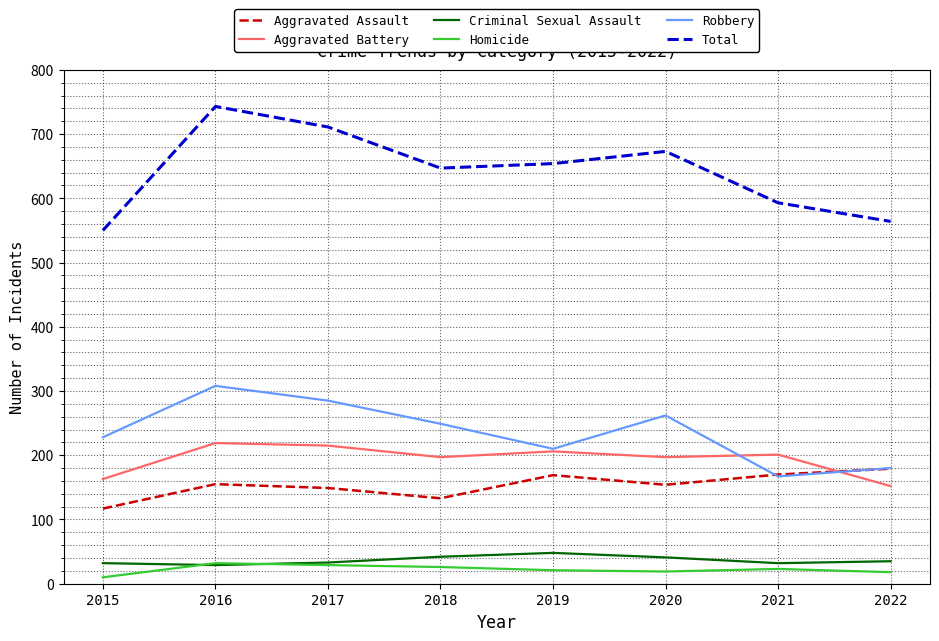

True or false: Criminal Sexual Assault and Robbery cross at least once.

False